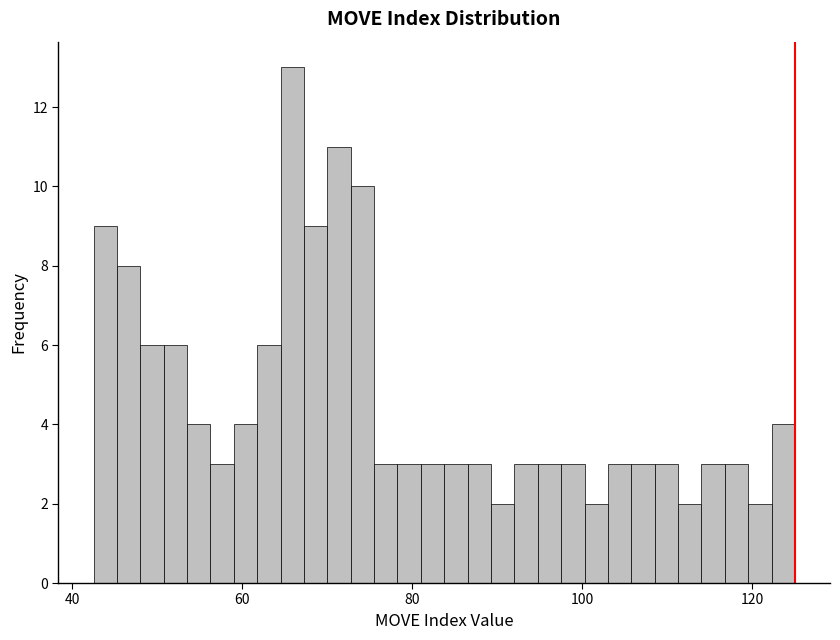

Around what value on the x-axis is the tallest bar? Give the approximate position of its centre, as read against the axis.

66